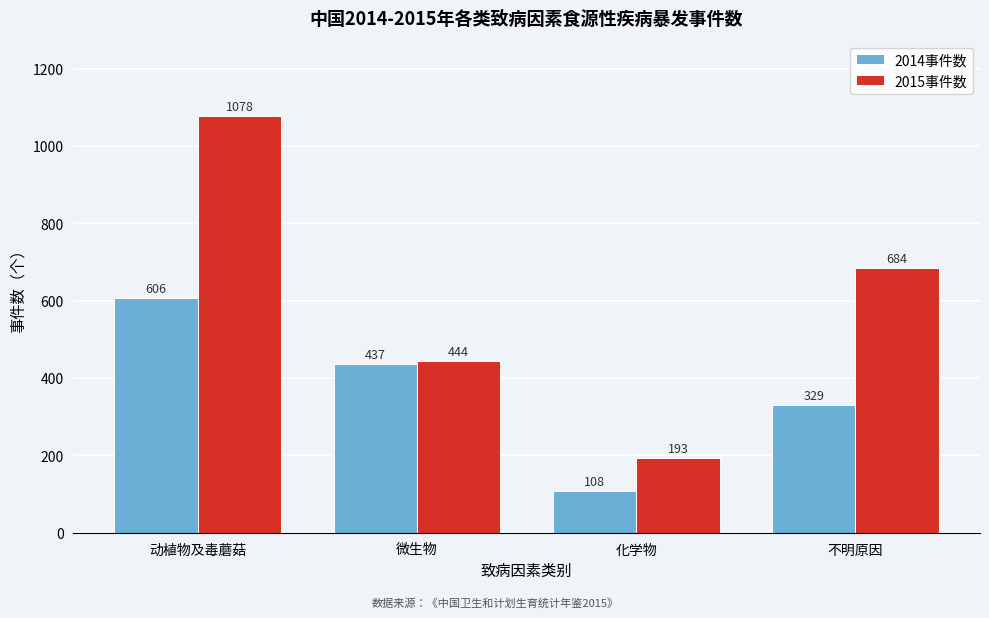

Reading left to right, transcribe all the data shown in this chart.

2014事件数: 606	437	108	329
2015事件数: 1078	444	193	684